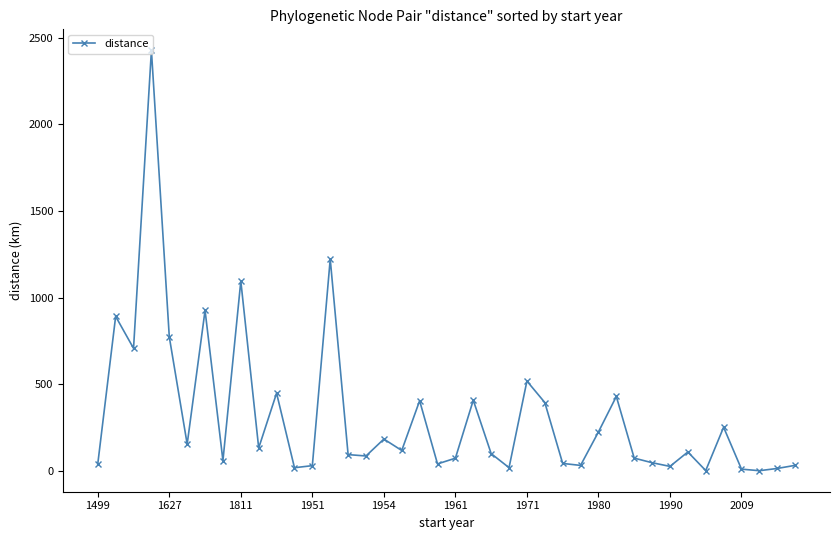

What is the difference between the second highest and minimum values?

1220.0